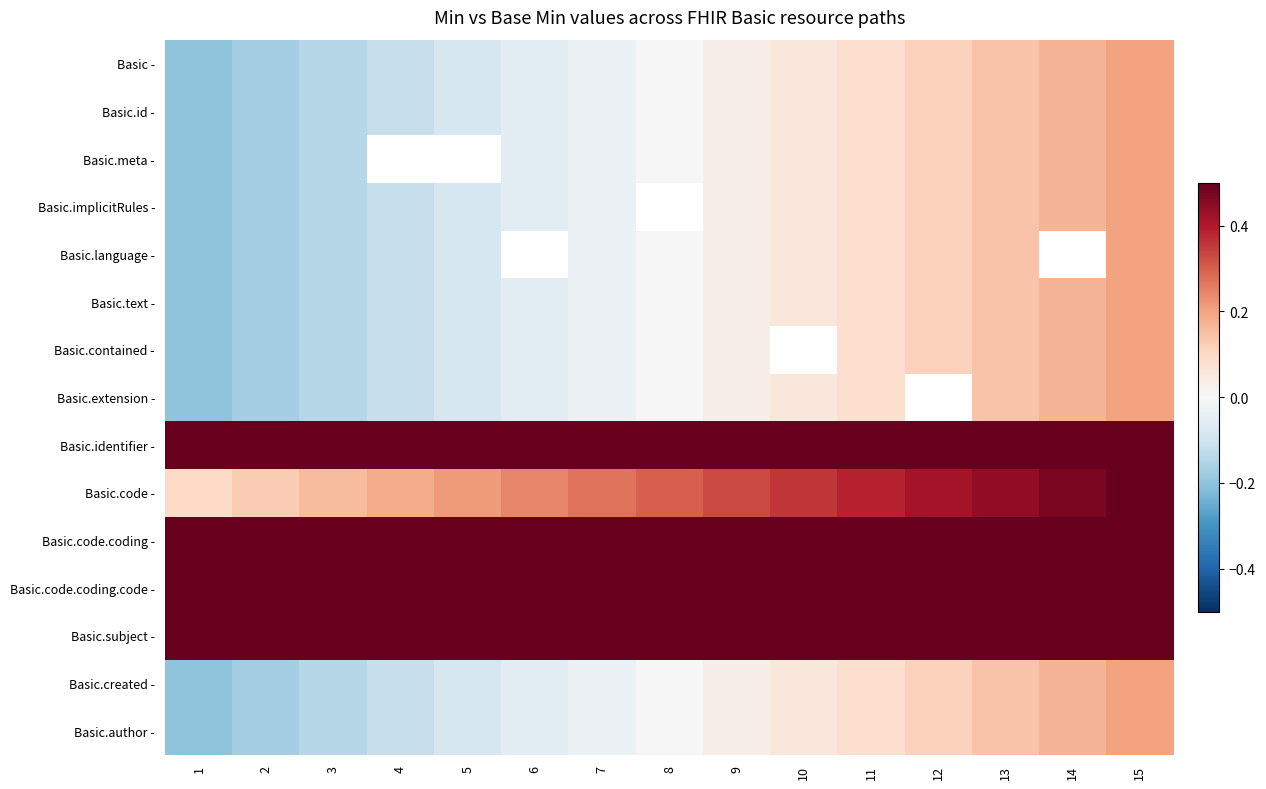

How many values in the Basic.created - series exceed 0?

7